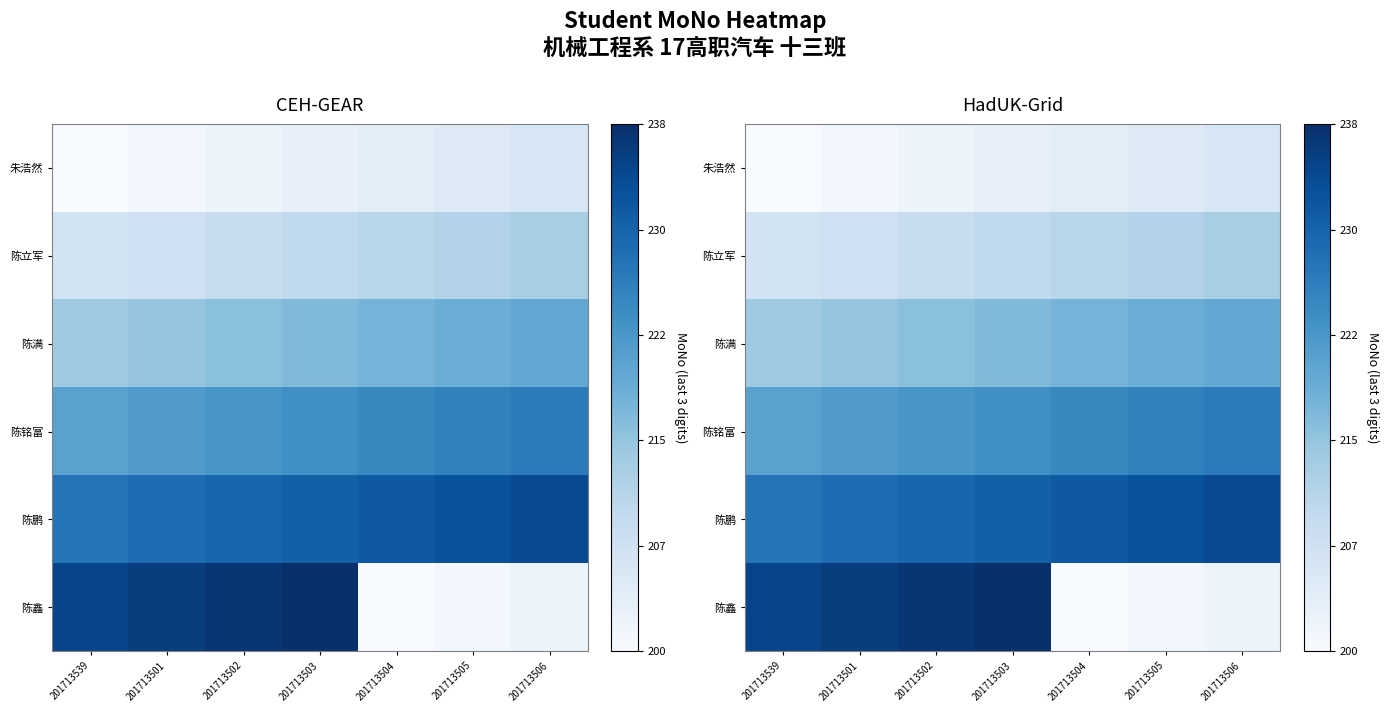

At which category does the chart reach its minimum across all series?

201713539